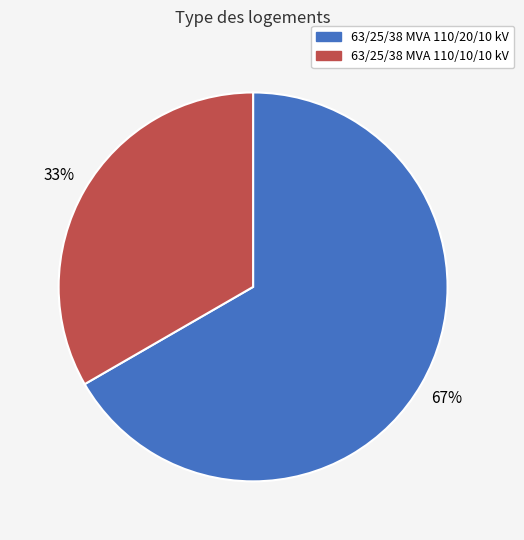

What is the majority slice?

63/25/38 MVA 110/20/10 kV